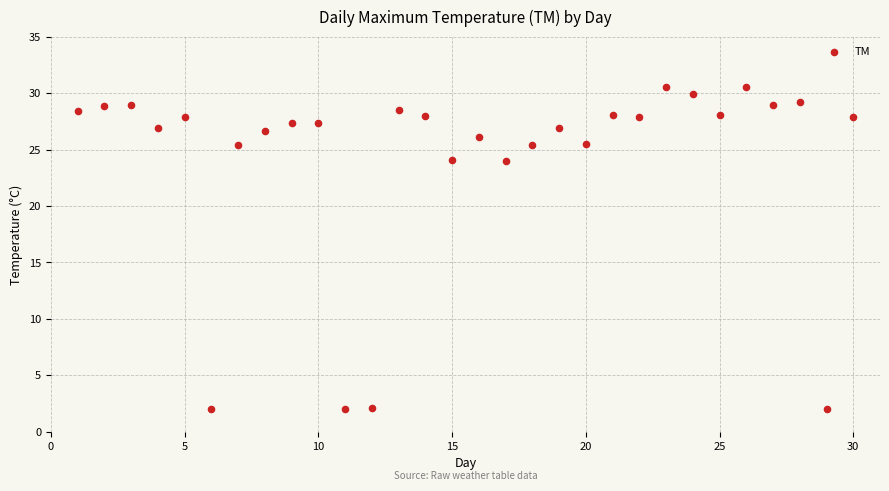

What is the range of Y values (max minus min)?

28.6